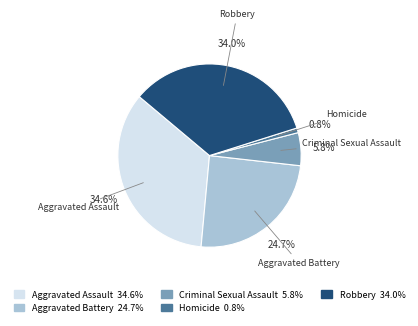

Is the sum of Aggravated Assault and Homicide greater than half?

No